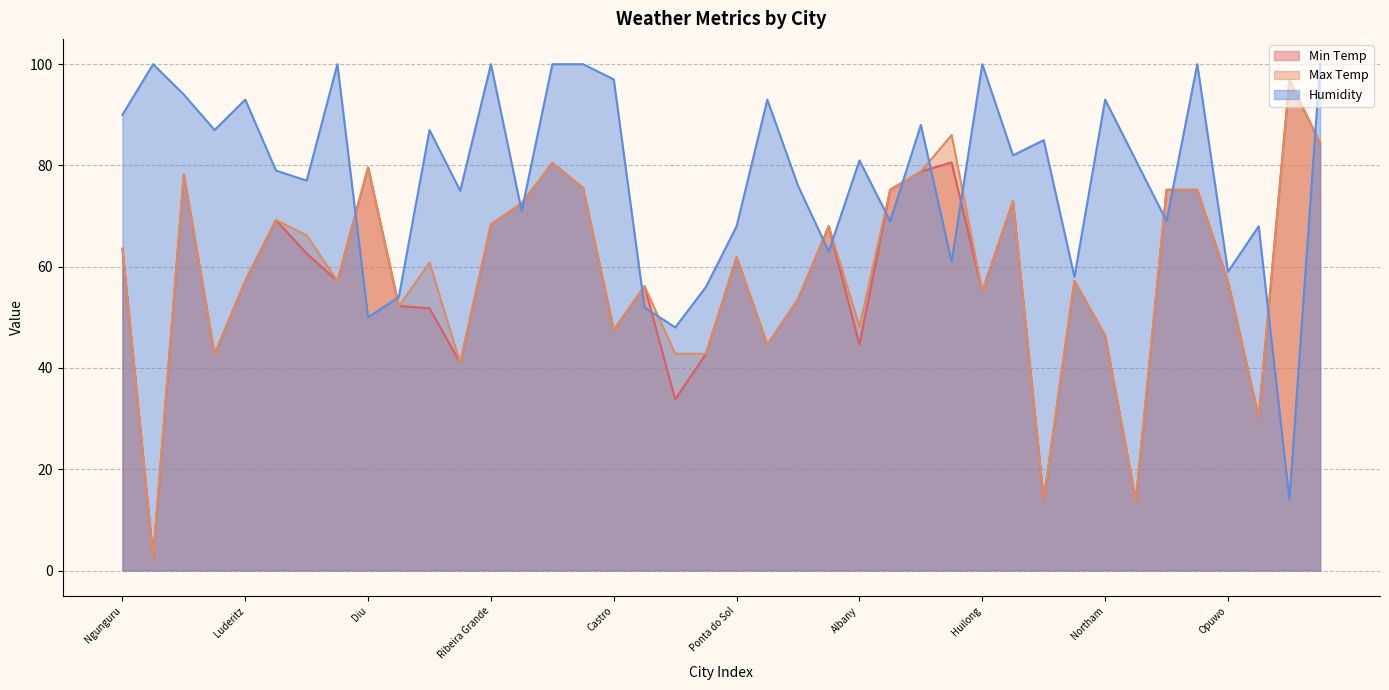

Is it true that Humidity equals 21.2 at San Patricio?

False